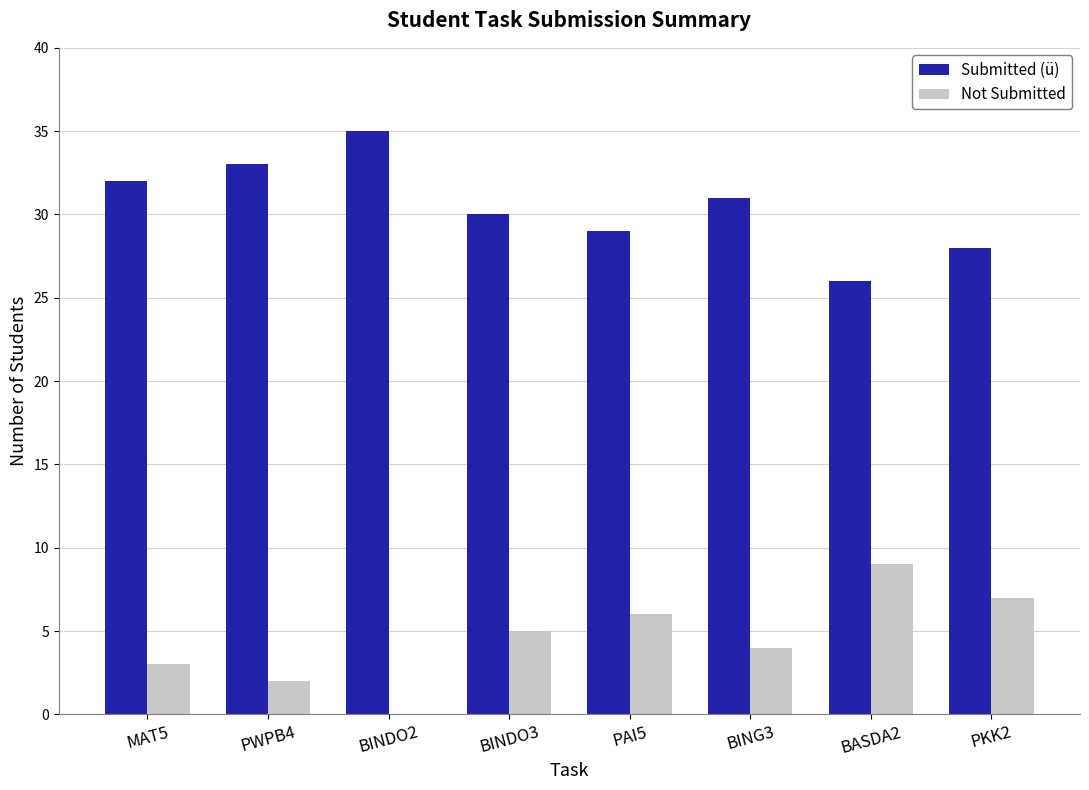

What is the sum of all Submitted (ü) values?

244